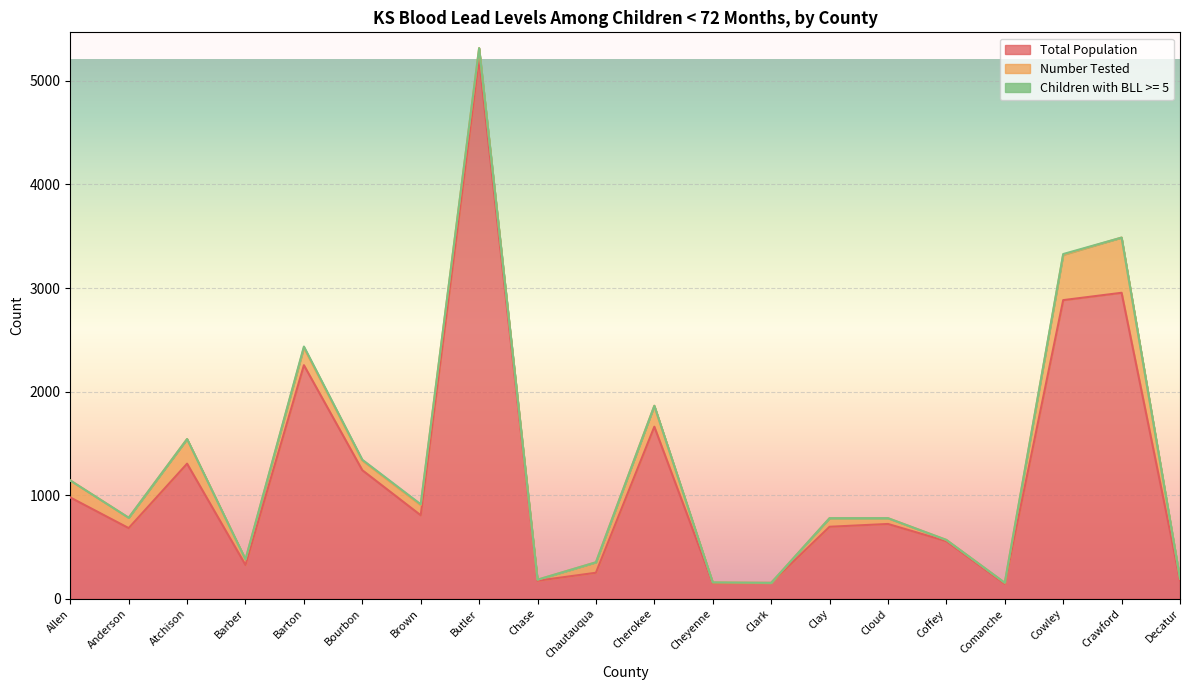

The Total Population series shows 206 at Comanche. True or false?

False